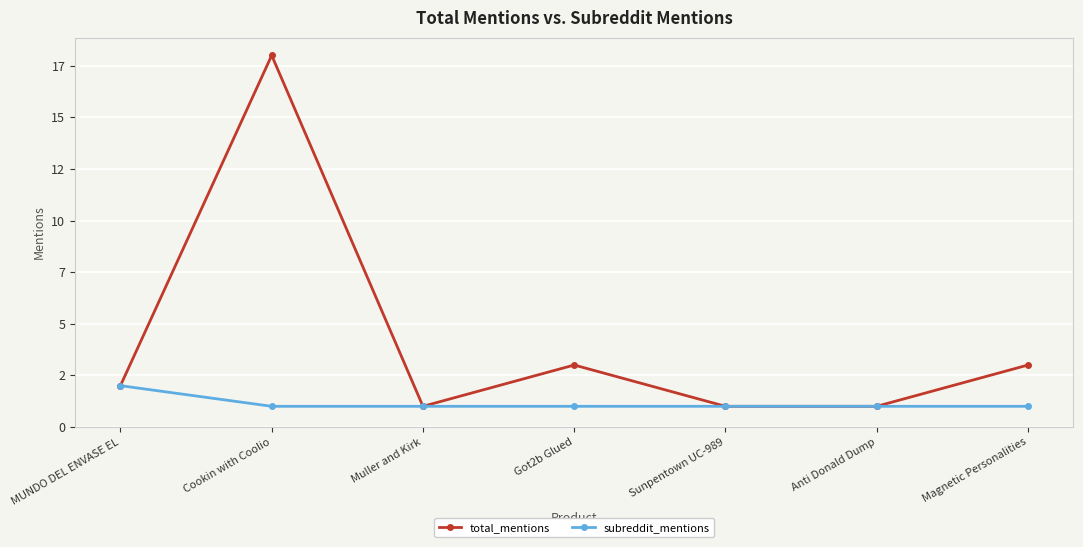

What are all the series names shown in the legend?

total_mentions, subreddit_mentions